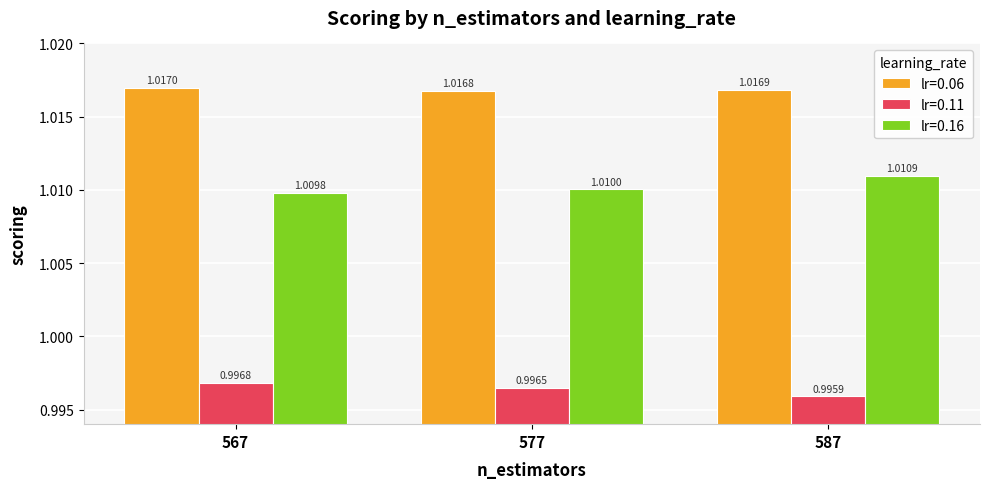

At how many categories does at least one series exceed 0?

3